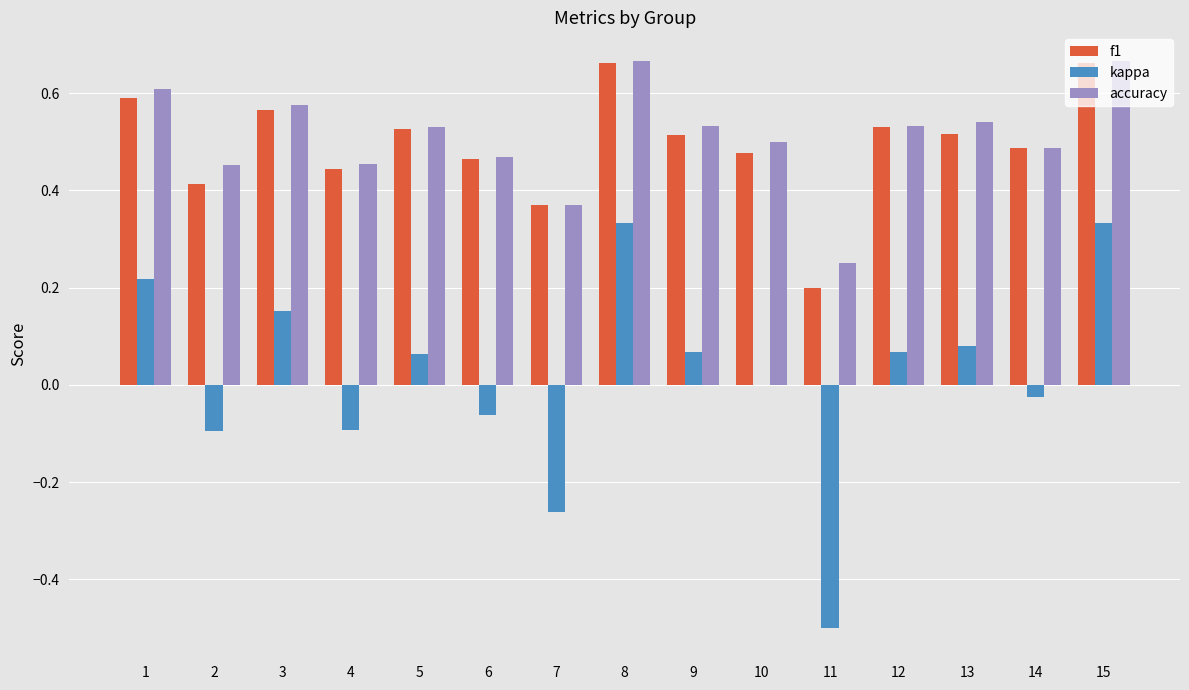

What is the sum of the accuracy values at 13 and 7?

0.9